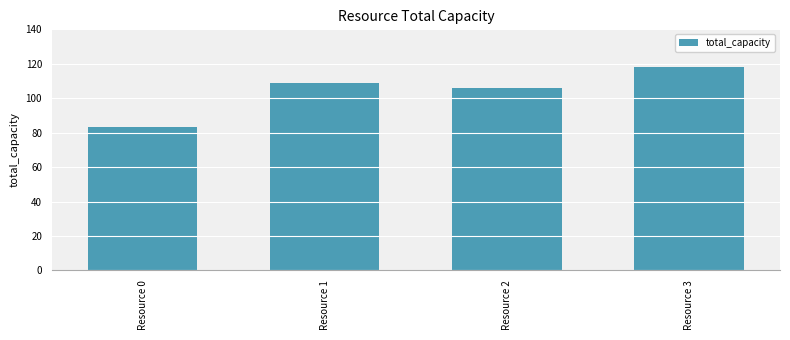

What is the sum of all values?

416